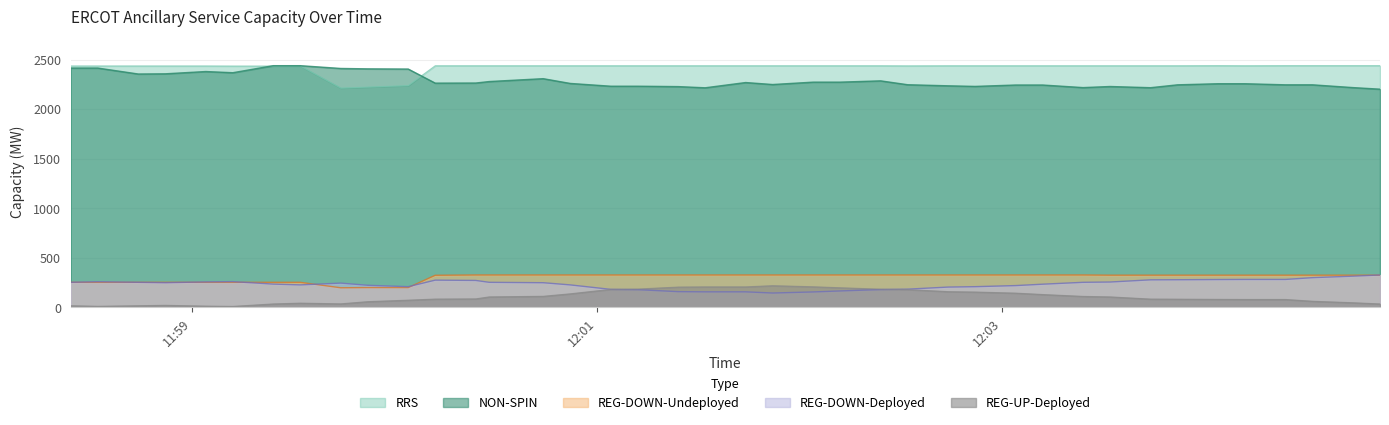

Which series has the widest spread of values?

NON-SPIN